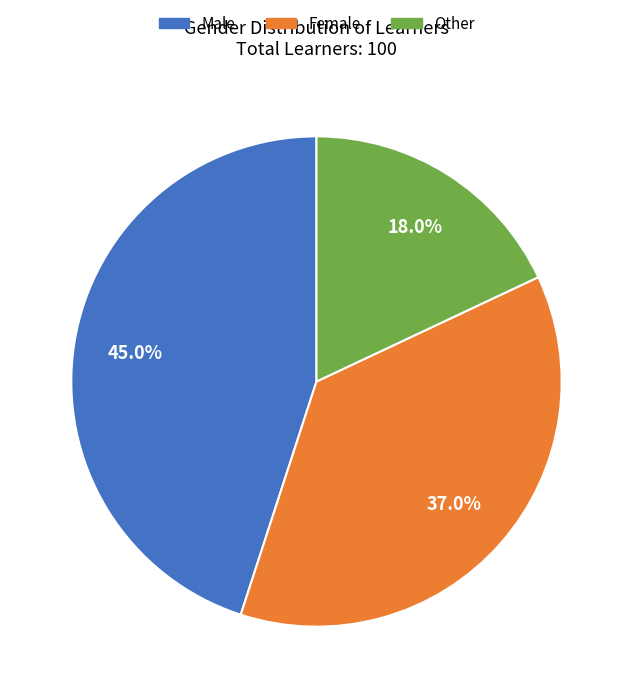

How much of the chart is everything except Female?

63.0%